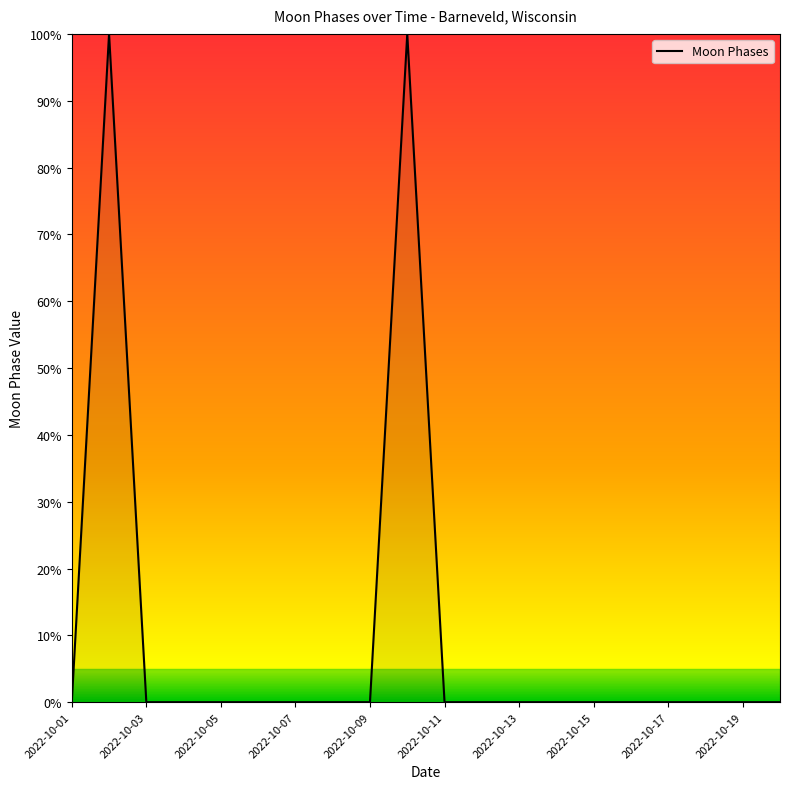

Does the chart display data point markers on the line(s)?

No